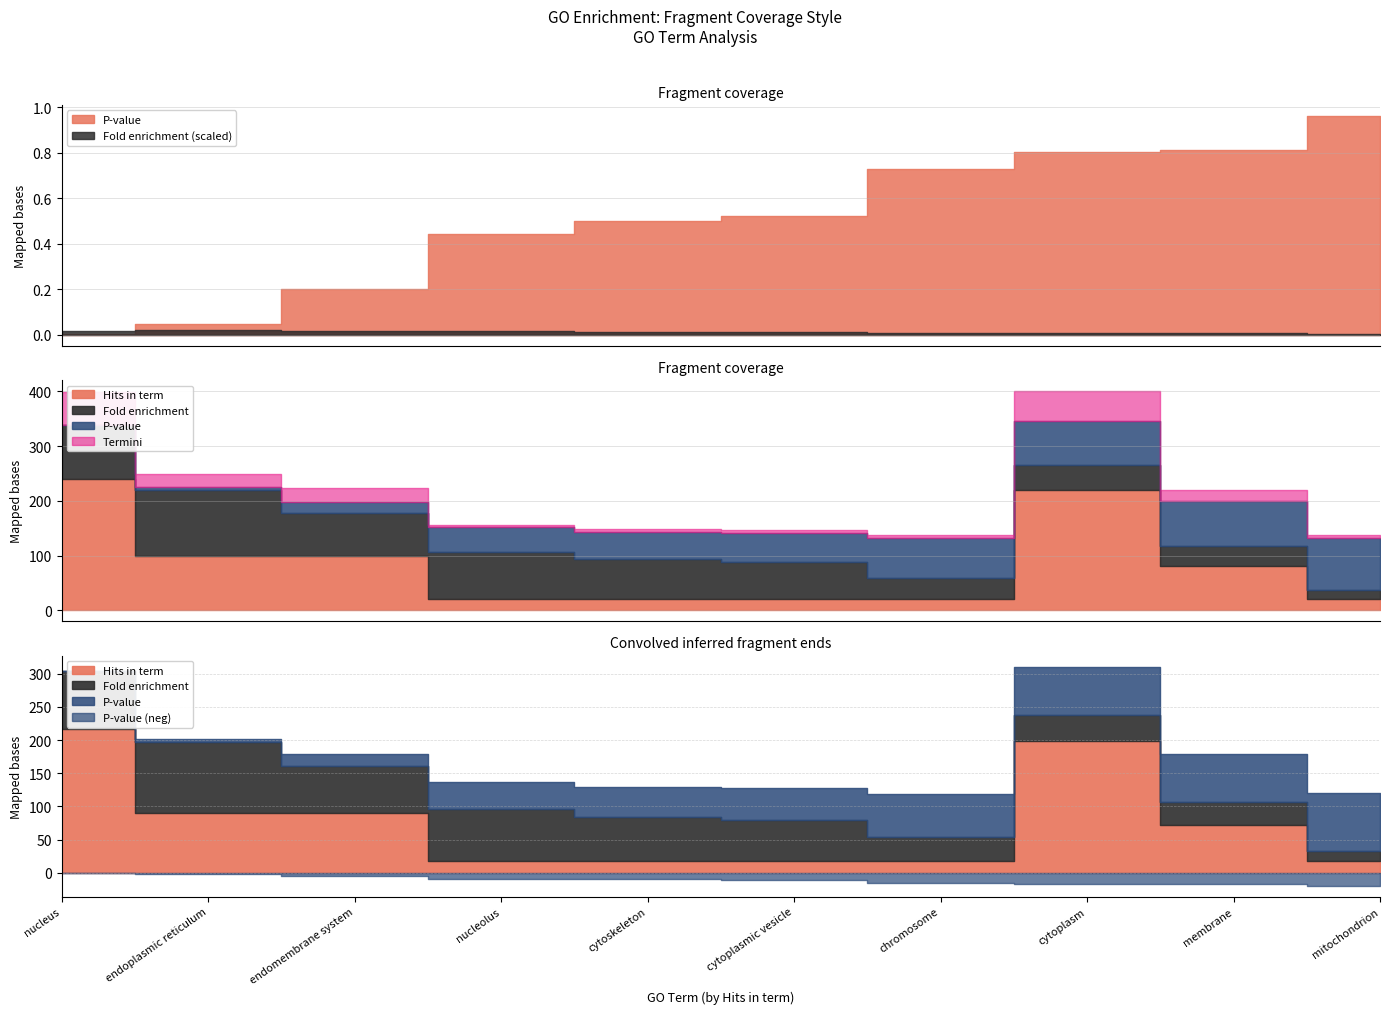

The Hits in term series shows 0.3 at chromosome. True or false?

False